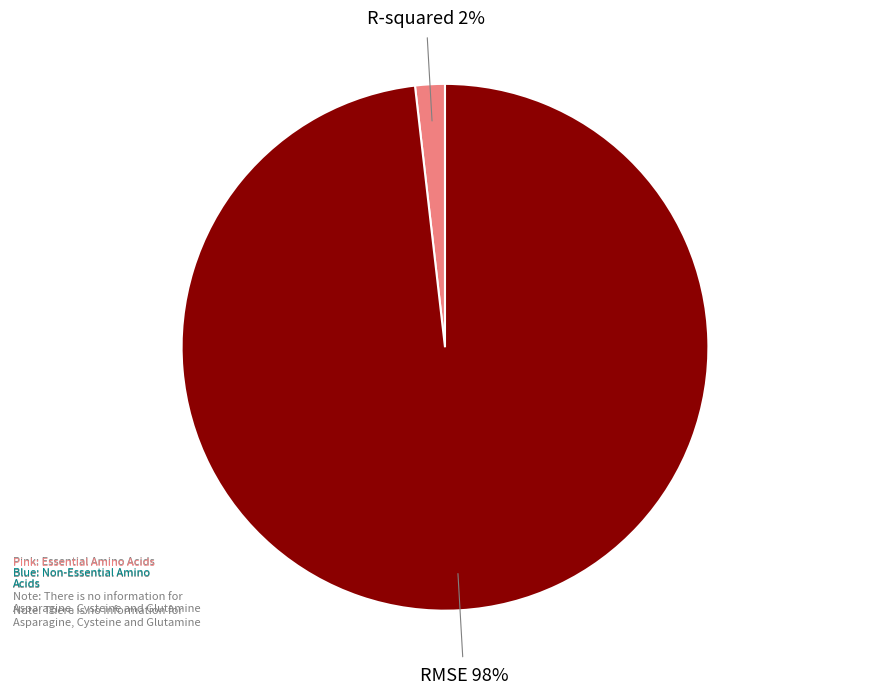

Does any single category account for the majority?

Yes